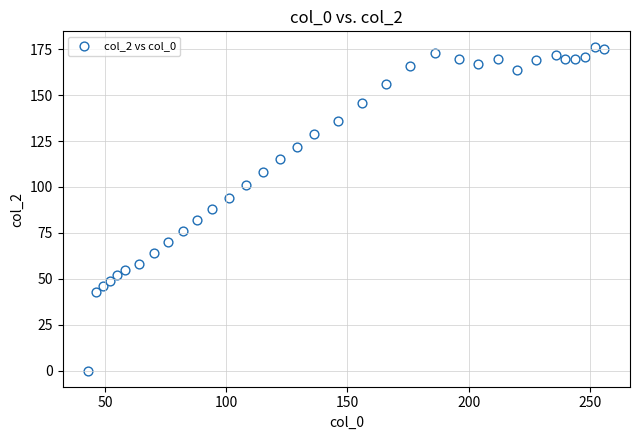

What is the range of X values (max minus min)?

213